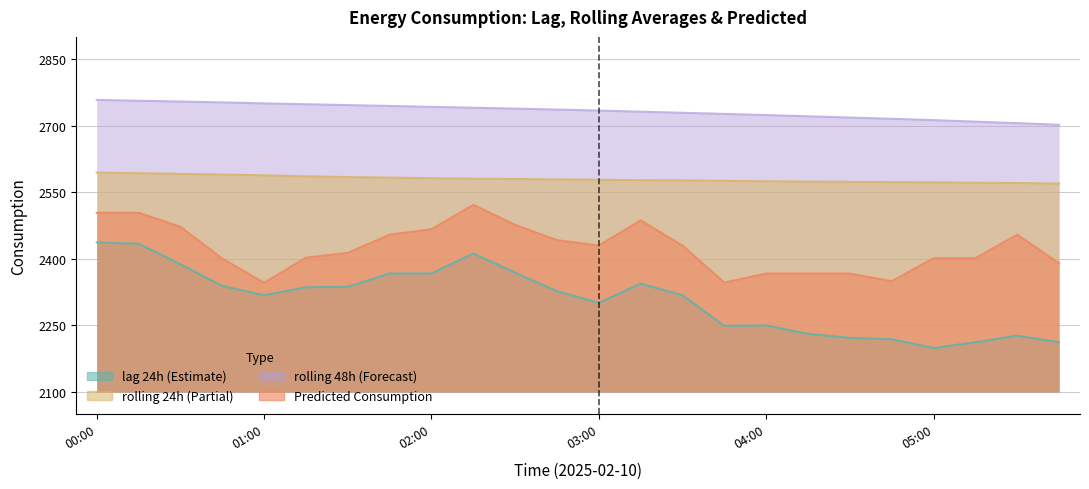

What are all the series names shown in the legend?

lag_24h, rolling_24h, rolling_48h, Predicted_Consumption